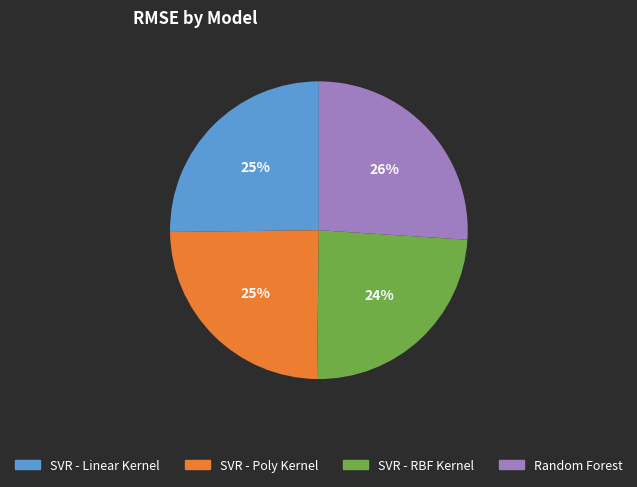

Approximately how many times larger is the value at SVR - Linear Kernel compared to Random Forest?

1.0